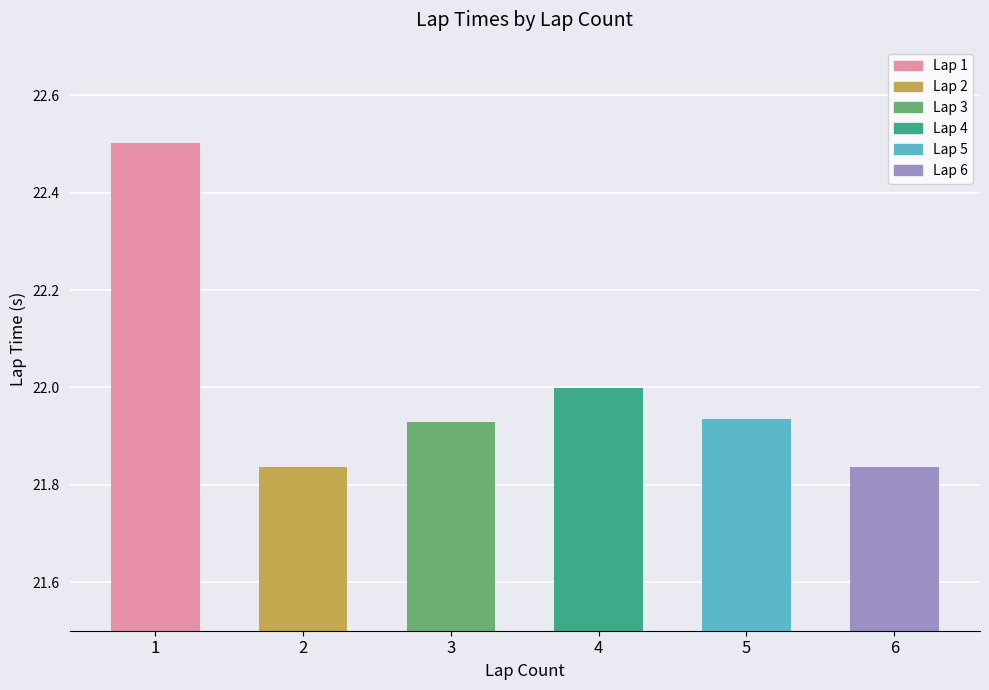

What is the difference between the maximum and minimum values?

0.7